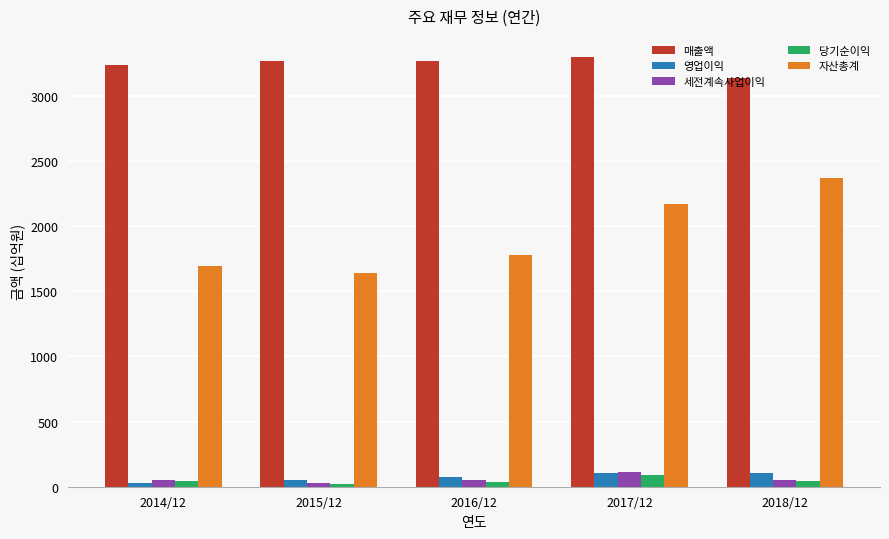

What is the maximum value shown in the chart?

3294